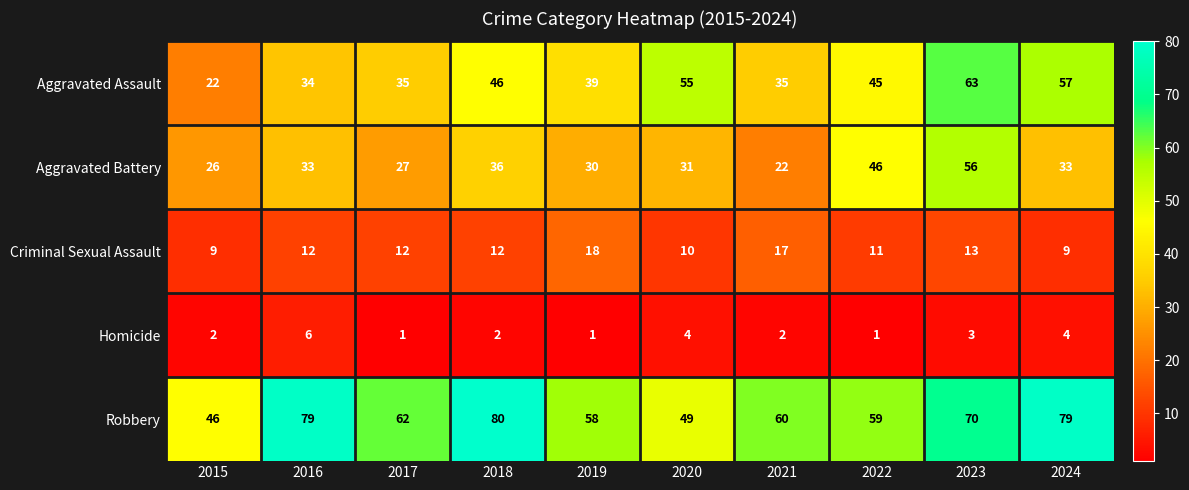

At which label does Aggravated Assault first exceed 45?

2018